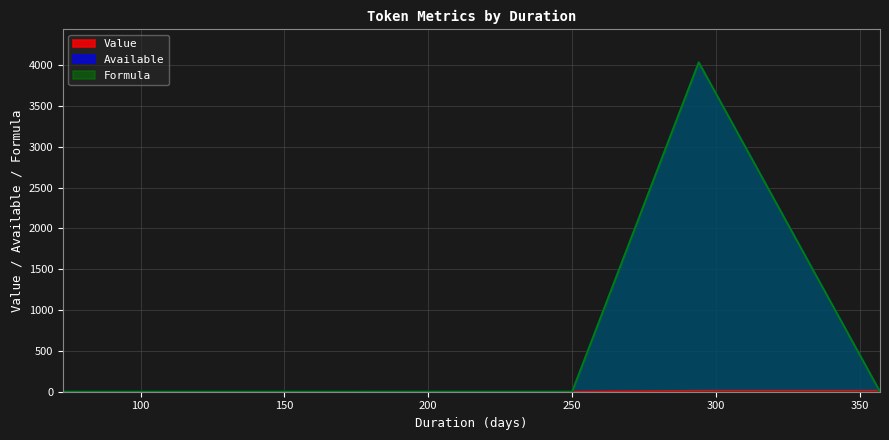

What are all the series names shown in the legend?

Value, Available, Formula